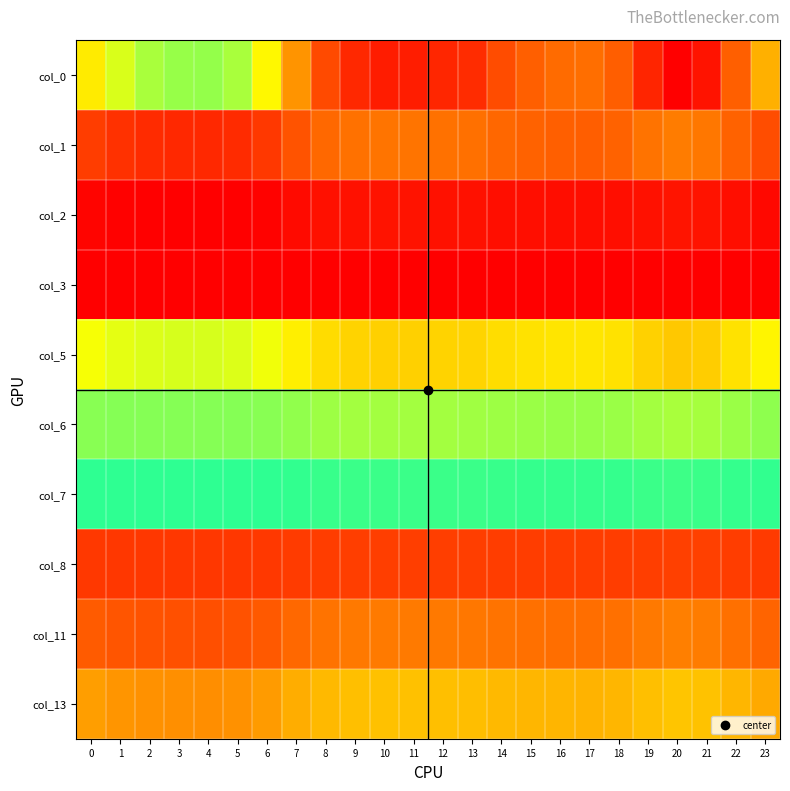

How many categories are shown in the chart?

24